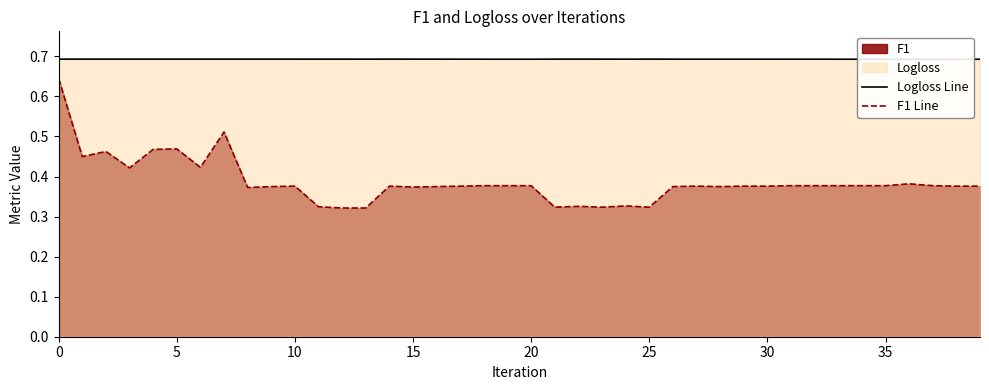

Is the value of F1 Line at 34 greater than the value of Logloss Line at 19?

No